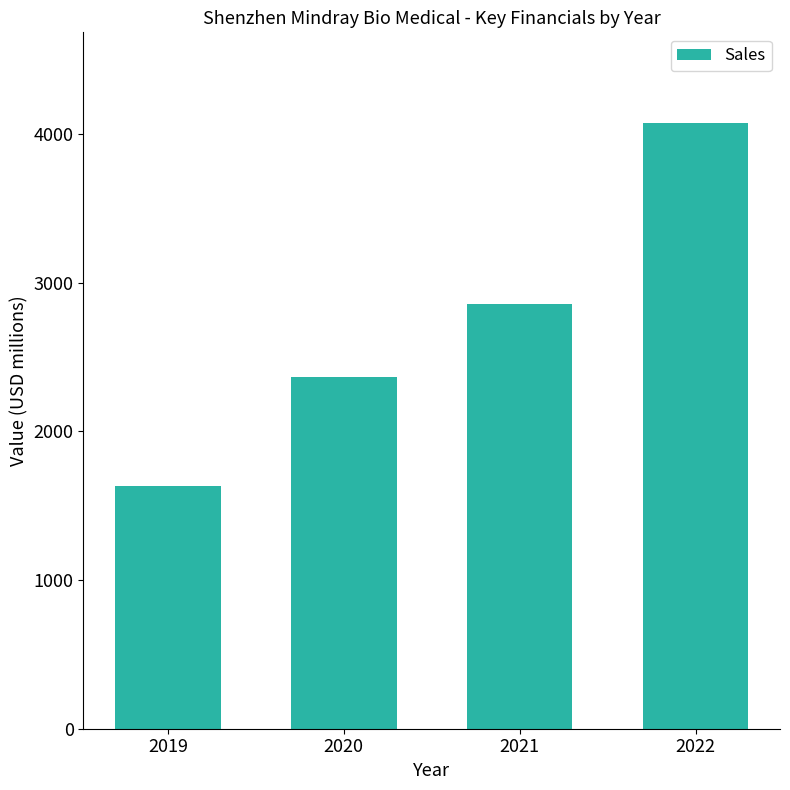

Is it true that the value at 2020 is 2365?

True